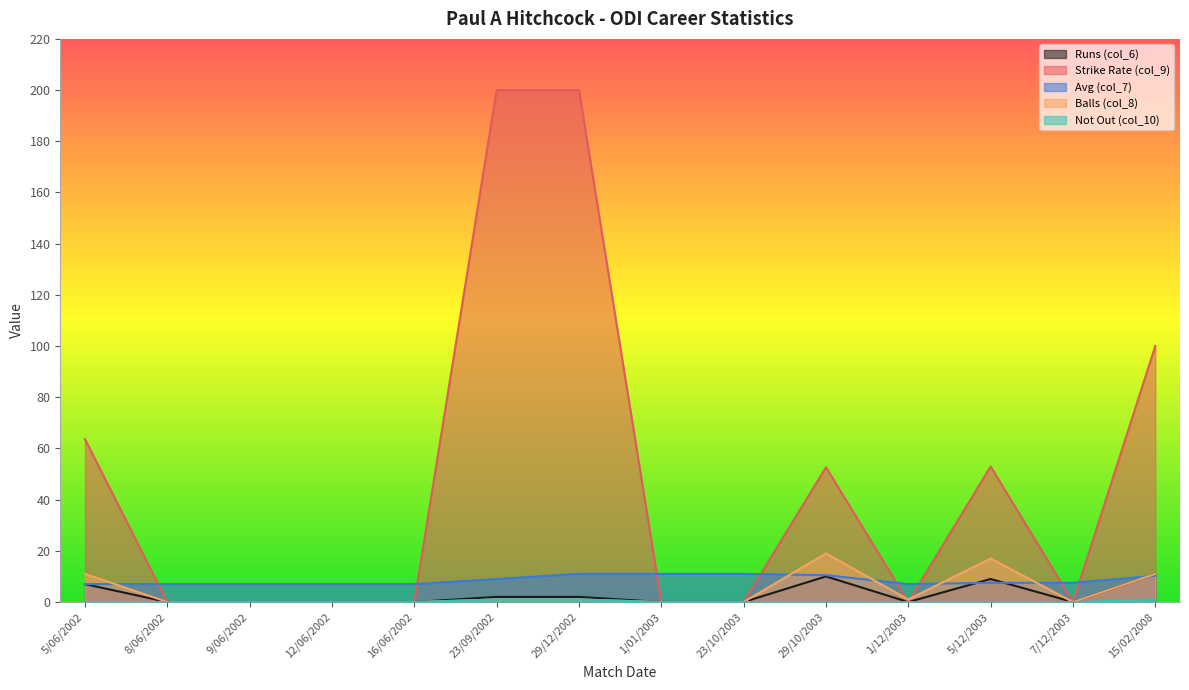

List the series in order of their peak value, highest first.

Strike Rate (col_9), Balls (col_8), Runs (col_6), Avg (col_7), Not Out (col_10)